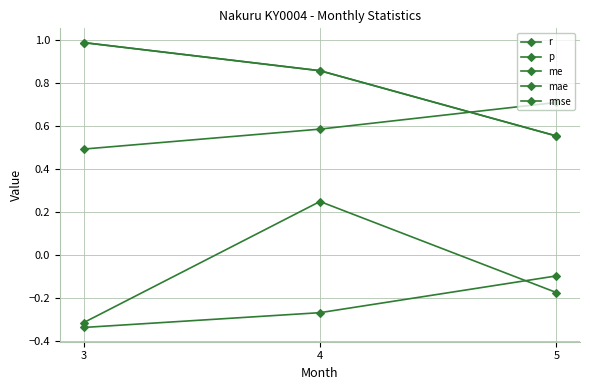

Does the chart have visible grid lines?

Yes